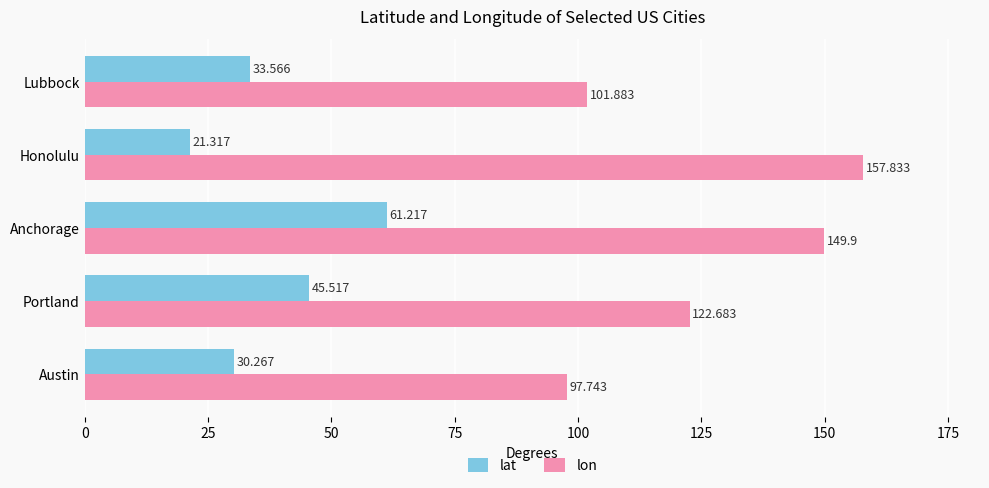

At which label does lon reach its peak?

Honolulu